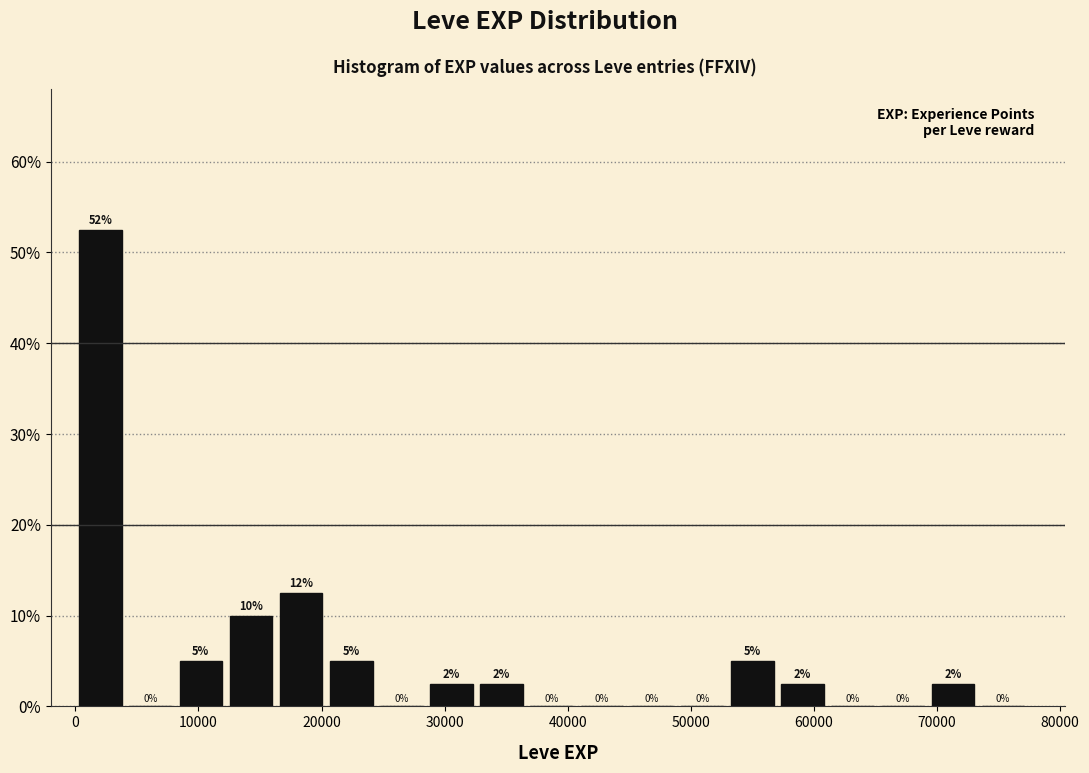

Which range on the x-axis has the tallest bar?

0 to 4000